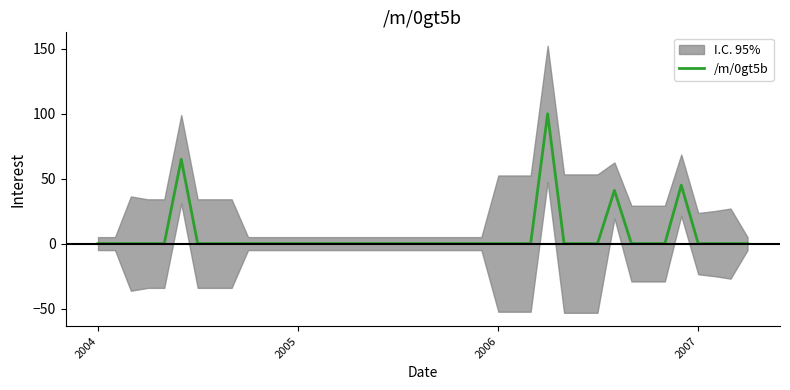

The /m/0gt5b series shows 44 at 2006. True or false?

False